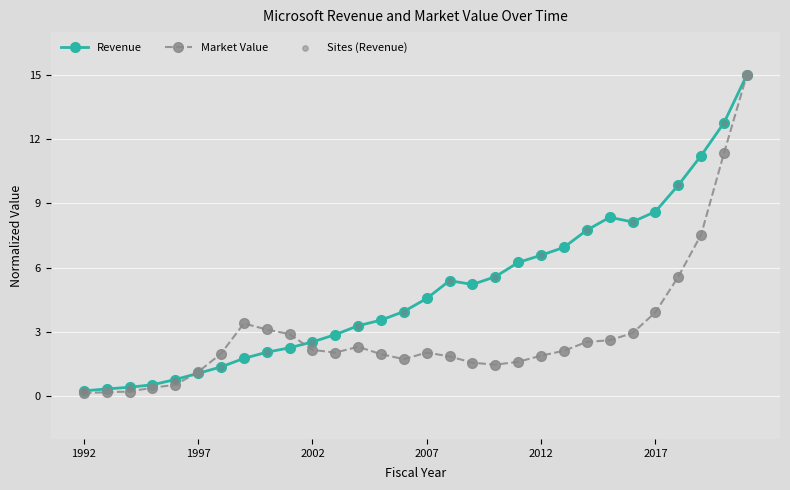

Which series has the largest total across all categories?

Revenue